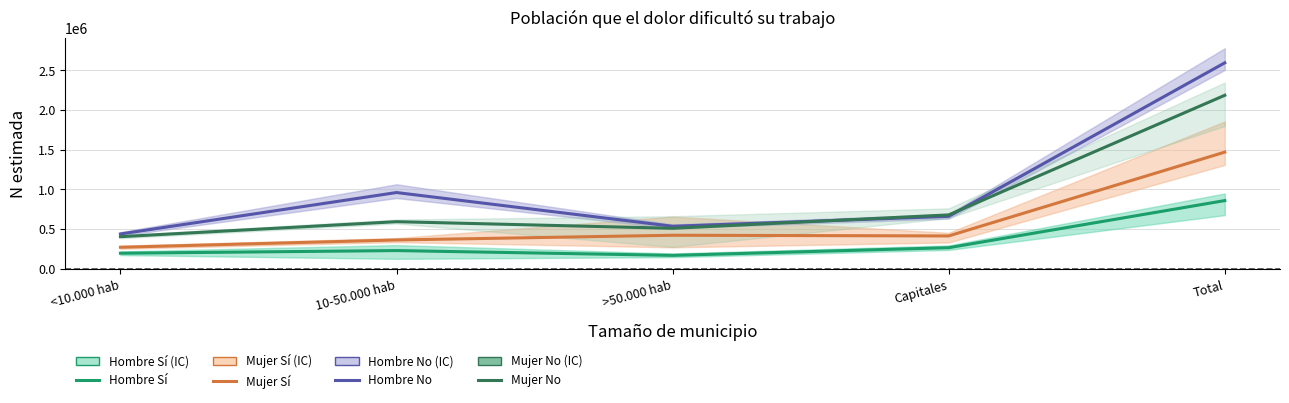

List the series in order of their overall mean, lowest first.

Hombre Sí, Mujer Sí, Mujer No, Hombre No